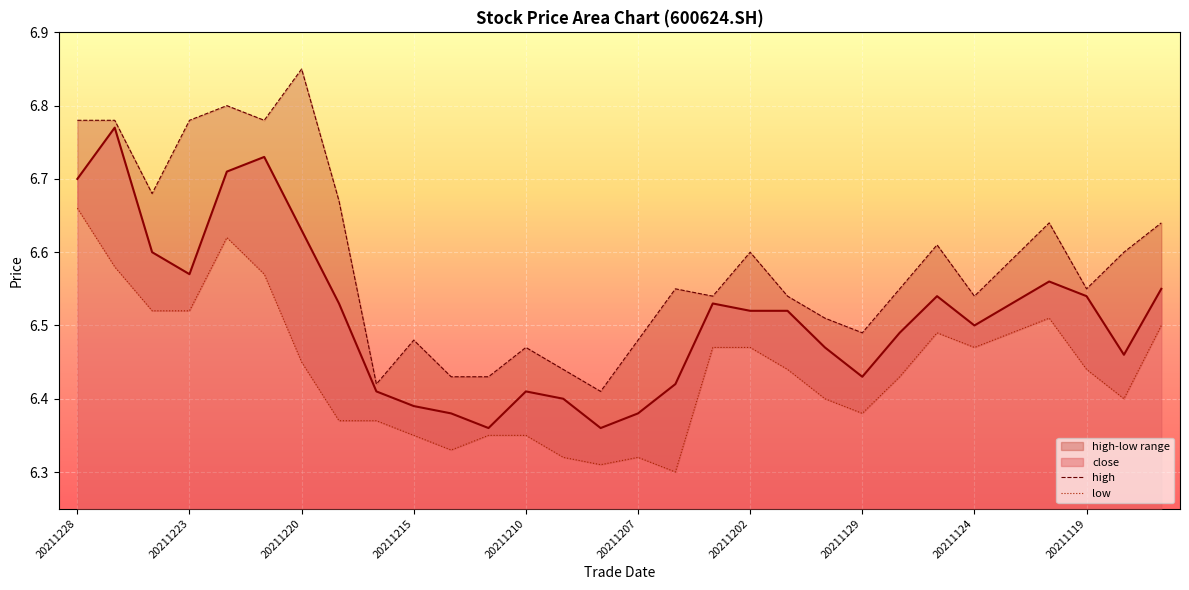

Between 20211117 and 20211125, which is larger?

20211117